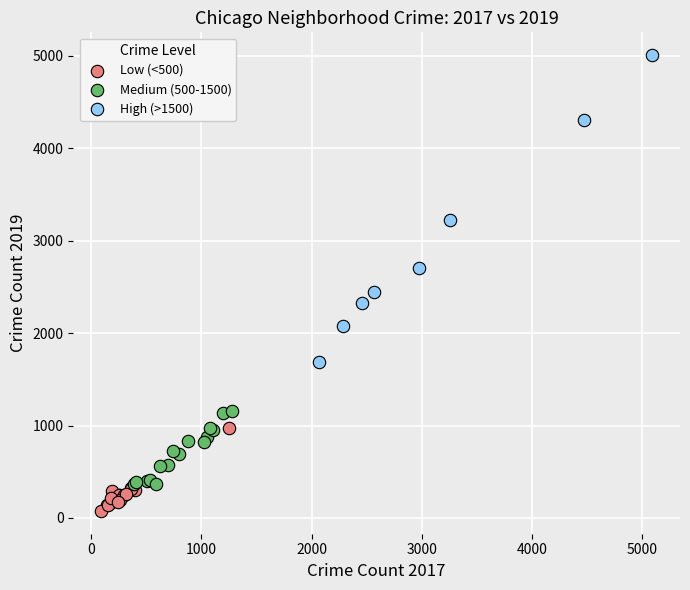

Which series has the largest Y range (max minus min)?

High (>1500)